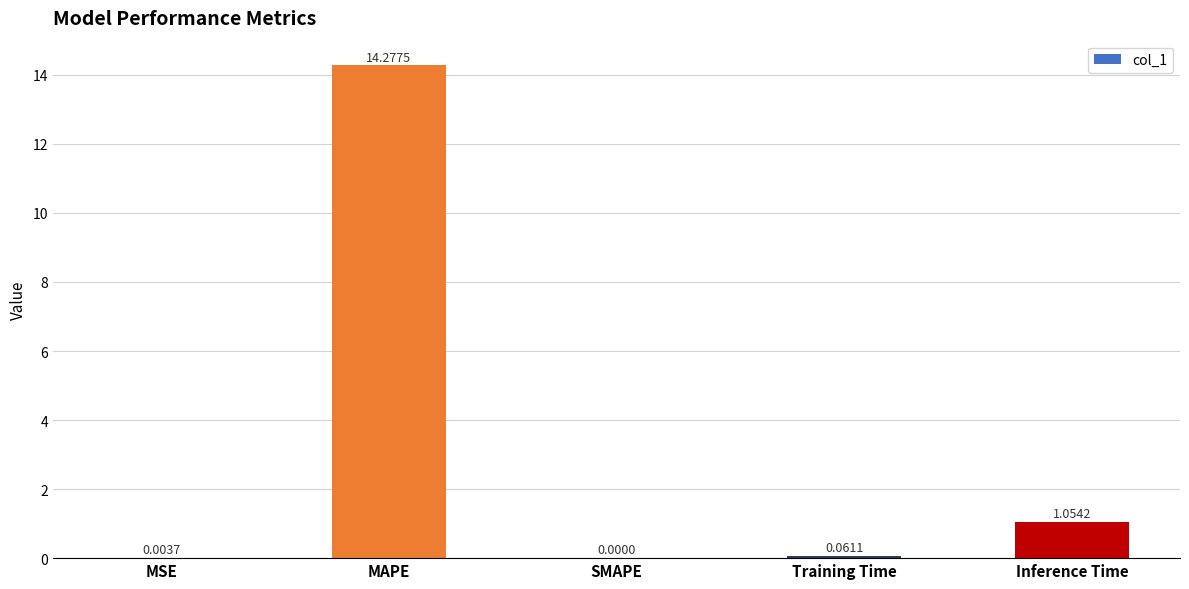

What is the change in value from SMAPE to Training Time?

+0.1